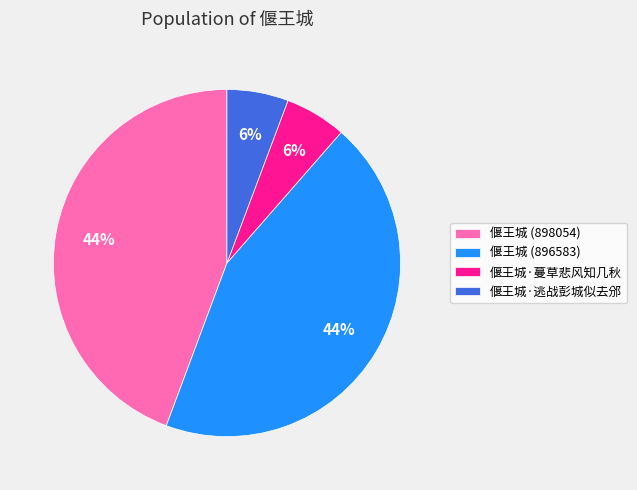

Does 偃王城·蔓草悲风知几秋 represent more than half of the total?

No